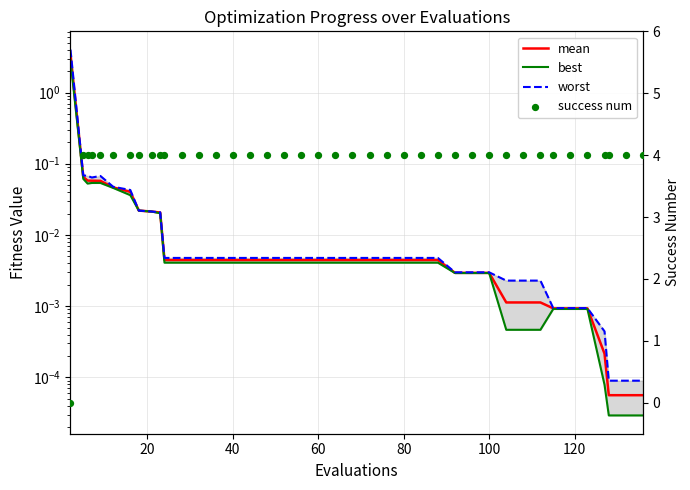

What are all the series names shown in the legend?

mean, best, worst, success num